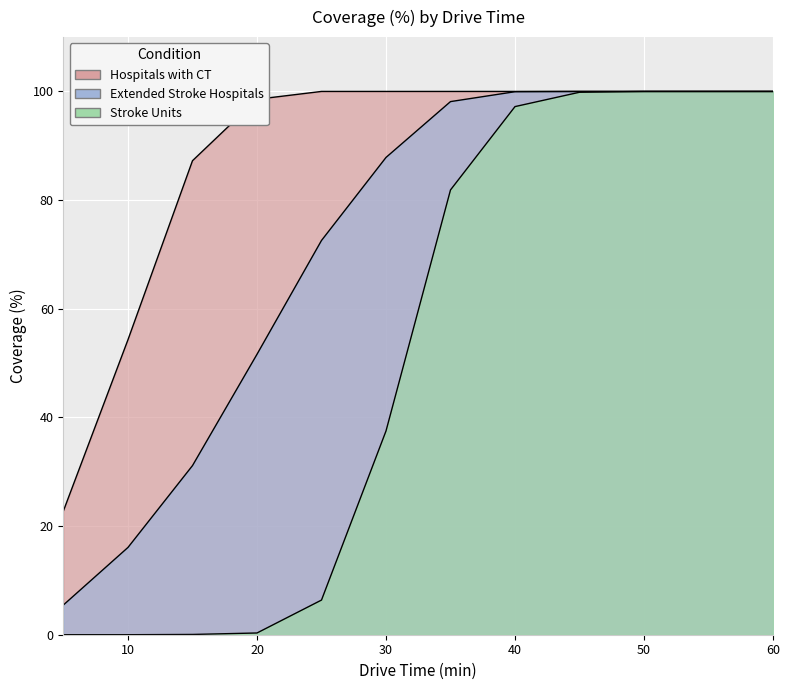

Reading left to right, list all the values displayed in this chart.

Hospitals with CT: 5=22.8	10=54.3	15=87.2	20=98.6	25=100.0	30=100.0	35=100.0	40=100.0	45=100.0	50=100.0	55=100.0	60=100.0
Extended Stroke Hospitals: 5=5.5	10=16.1	15=31.1	20=51.6	25=72.6	30=87.8	35=98.1	40=100.0	45=100.0	50=100.0	55=100.0	60=100.0
Stroke Units: 5=0.0	10=0.0	15=0.1	20=0.3	25=6.4	30=37.5	35=81.9	40=97.2	45=99.8	50=100.0	55=100.0	60=100.0